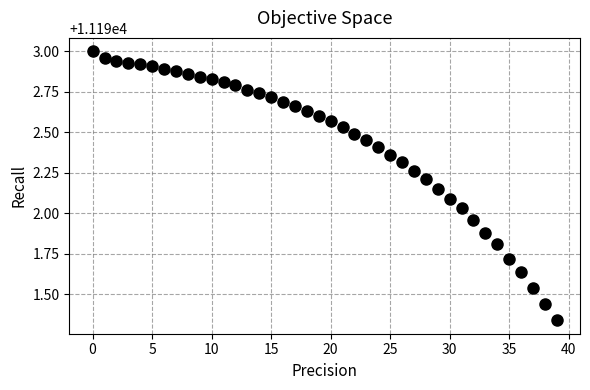

What is the range of Y values (max minus min)?

1.7